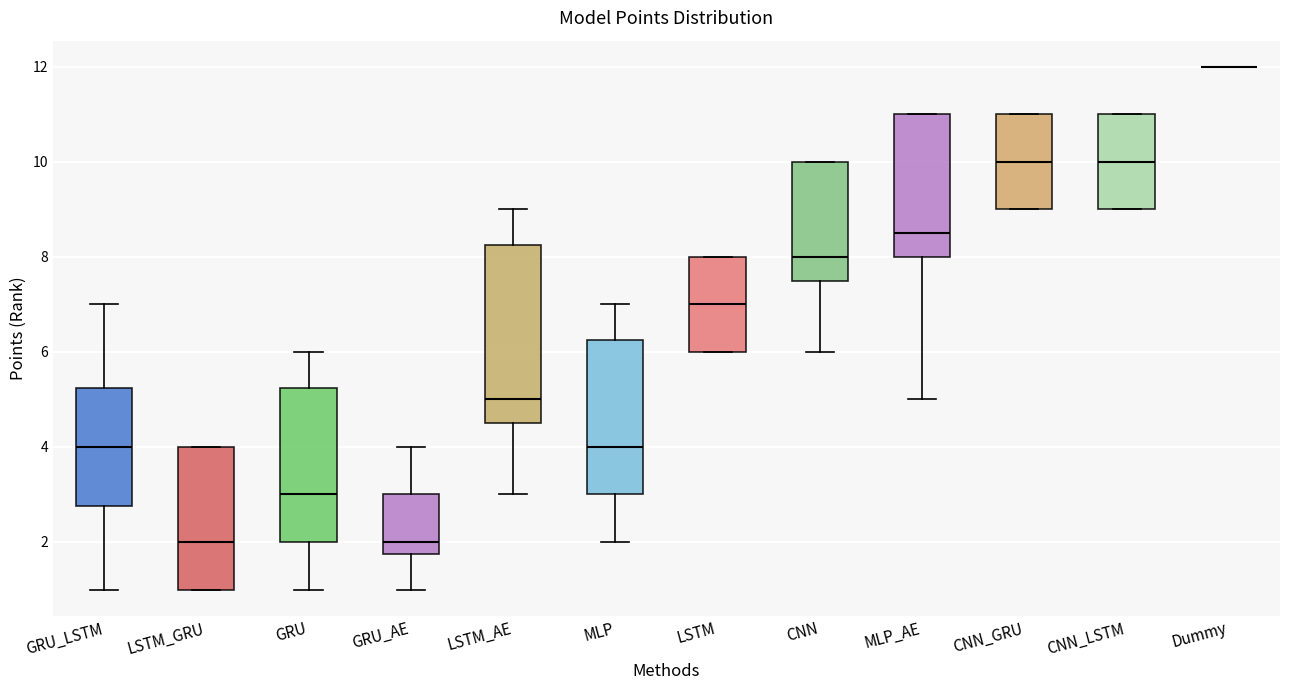

Reading left to right, read every box against the y-axis: the position of its median line, the range the box covers, and the ends of its whiskers. The values are not printed on the chart, so give them approximately, as read against the axis.

GRU_LSTM: median 4.0, box 2.8 to 5.2, whiskers 1.0 to 7.0
LSTM_GRU: median 2.0, box 1.0 to 4.0, whiskers 1.0 to 4.0
GRU: median 3.0, box 2.0 to 5.2, whiskers 1.0 to 6.0
GRU_AE: median 2.0, box 1.8 to 3.0, whiskers 1.0 to 4.0
LSTM_AE: median 5.0, box 4.6 to 8.2, whiskers 3.0 to 9.0
MLP: median 4.0, box 3.0 to 6.2, whiskers 2.0 to 7.0
LSTM: median 7.0, box 6.0 to 8.0, whiskers 6.0 to 8.0
CNN: median 8.0, box 7.6 to 10.0, whiskers 6.0 to 10.0
MLP_AE: median 8.6, box 8.0 to 11.0, whiskers 5.0 to 11.0
CNN_GRU: median 10.0, box 9.0 to 11.0, whiskers 9.0 to 11.0
CNN_LSTM: median 10.0, box 9.0 to 11.0, whiskers 9.0 to 11.0
Dummy: box collapsed to a line at 12.0, whiskers 12.0 to 12.0